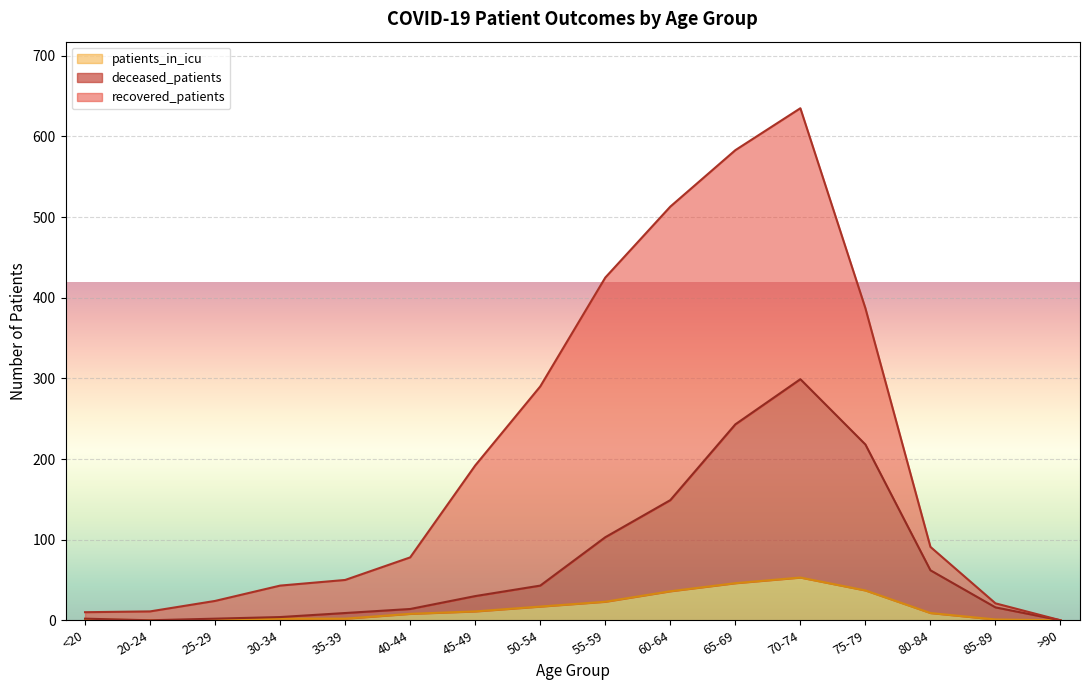

What is the total value across all series at 80-84?

91